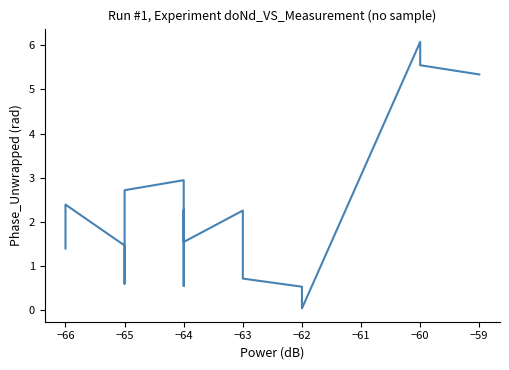

How many lines are shown in the chart?

1